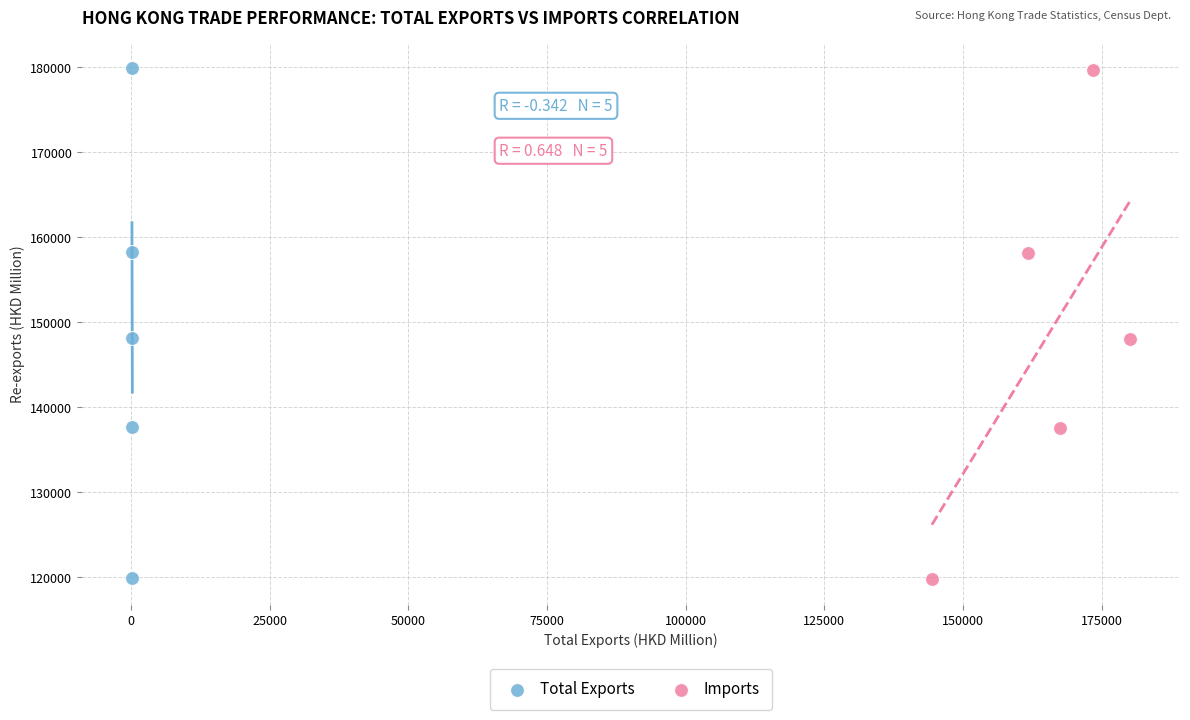

Which series has the widest spread of Y values?

Imports